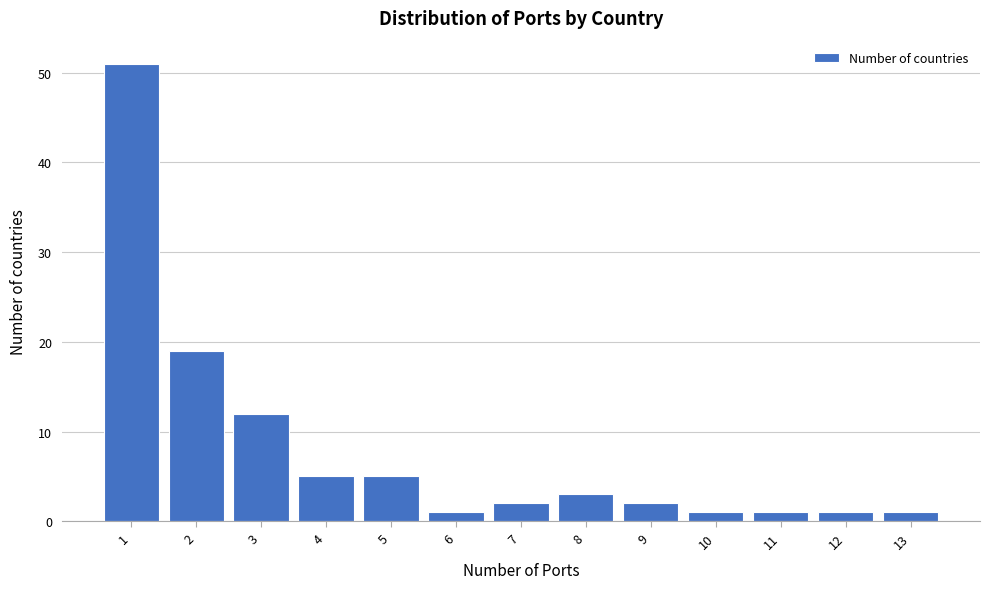

Reading left to right, list every bar in this chart as the range it spans on the x-axis followed by its height. The values are not printed on the chart, so give them approximately, as read against the axis.

0.5 to 1.5: 51
1.5 to 2.5: 19
2.5 to 3.5: 12
3.5 to 4.5: 5
4.5 to 5.5: 5
5.5 to 6.5: 1
6.5 to 7.5: 2
7.5 to 8.5: 3
8.5 to 9.5: 2
9.5 to 10.5: 1
10.5 to 11.5: 1
11.5 to 12.5: 1
12.5 to 13.5: 1